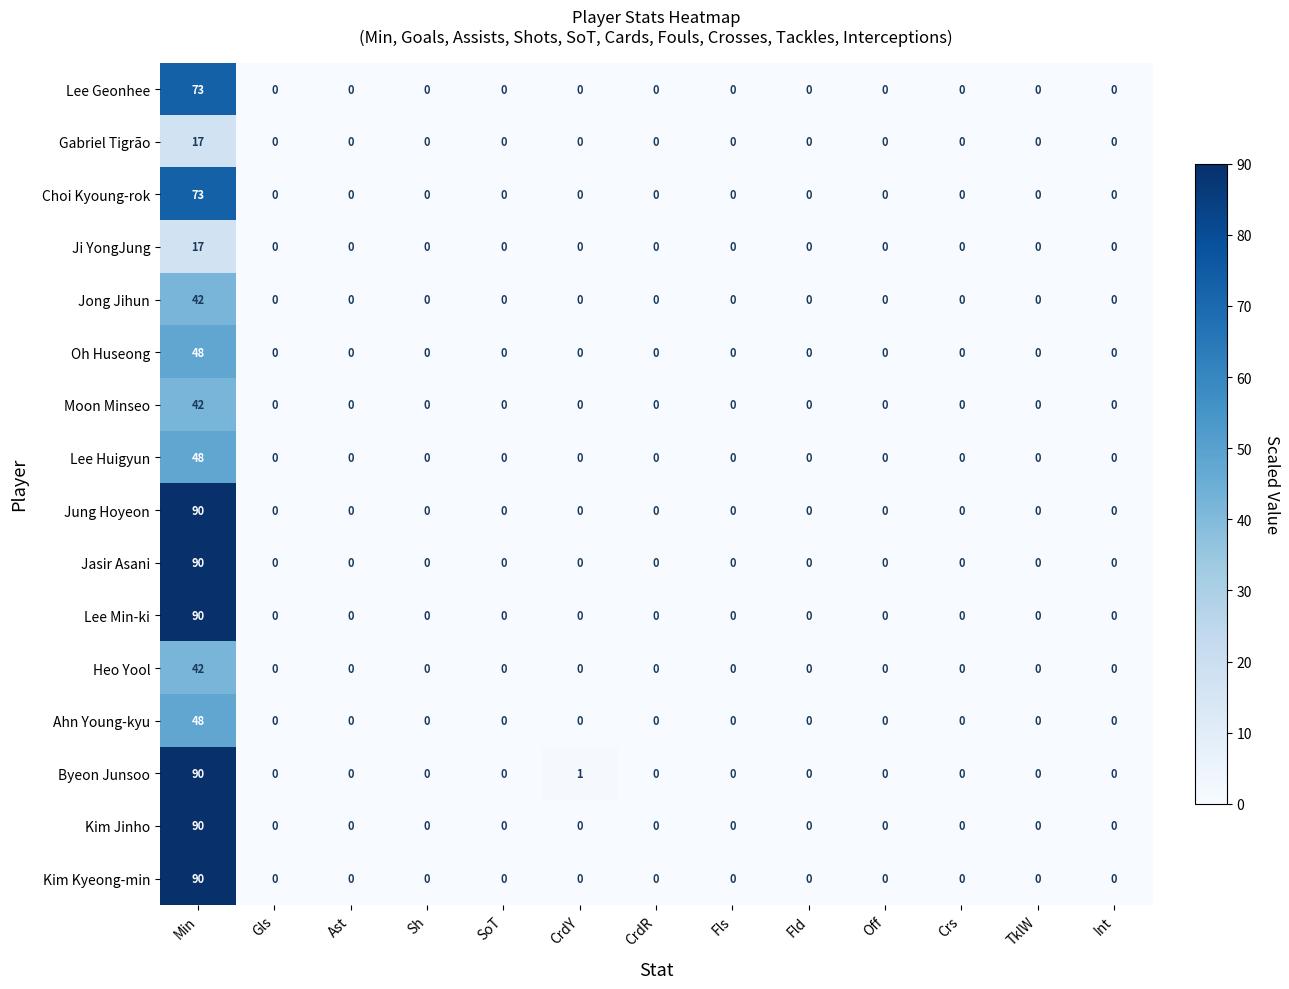

What is the difference between the maximum and minimum values in the Choi Kyoung-rok series?

73